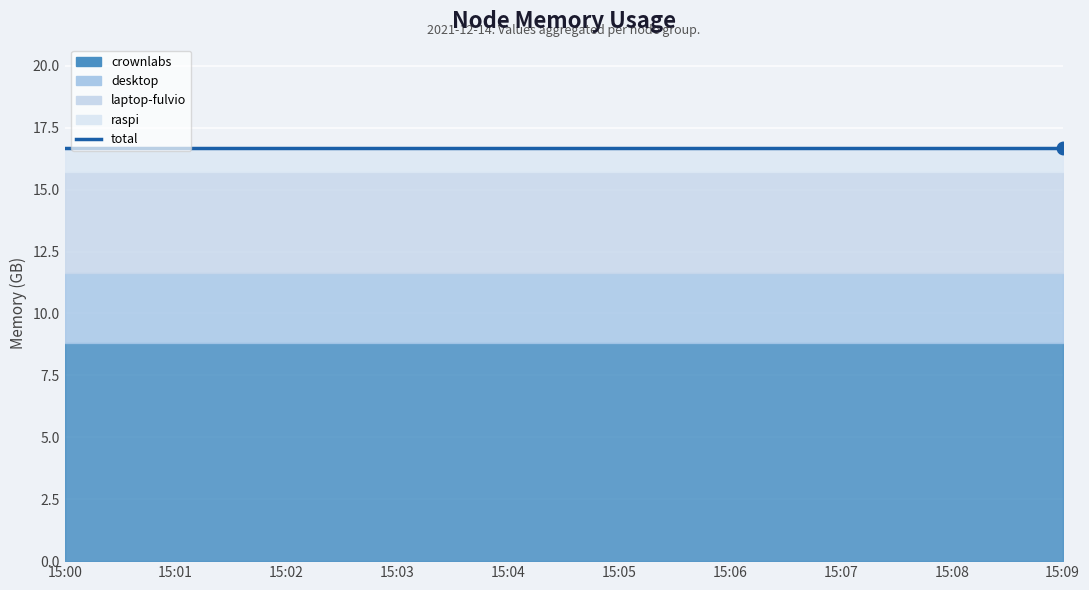

Reading left to right, transcribe all the data shown in this chart.

crownlabs: 8.8	8.8	8.8	8.8	8.8	8.8	8.8	8.8	8.8	8.8
desktop: 2.8	2.8	2.8	2.8	2.8	2.8	2.8	2.8	2.8	2.8
laptop-fulvio: 4.1	4.1	4.1	4.1	4.1	4.1	4.1	4.1	4.1	4.1
raspi: 1.0	1.0	1.0	1.0	1.0	1.0	1.0	1.0	1.0	1.0